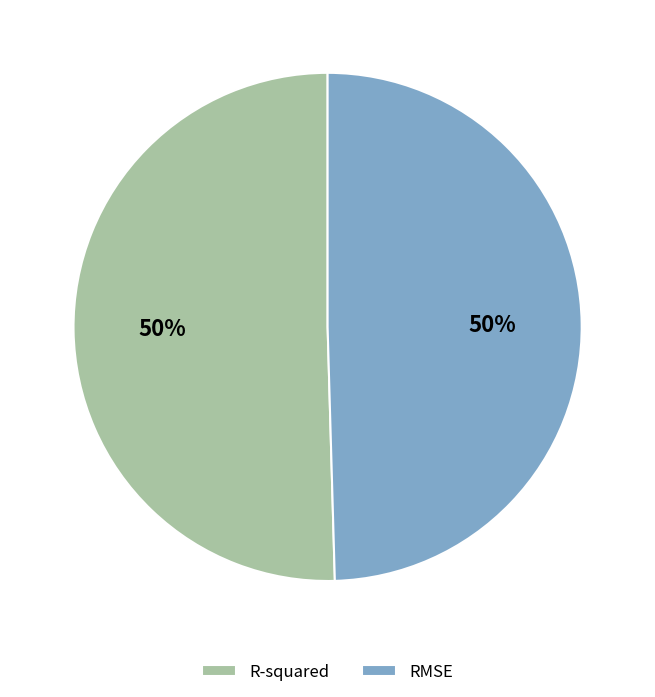

To the nearest percent, what percentage of the pie is RMSE?

50%